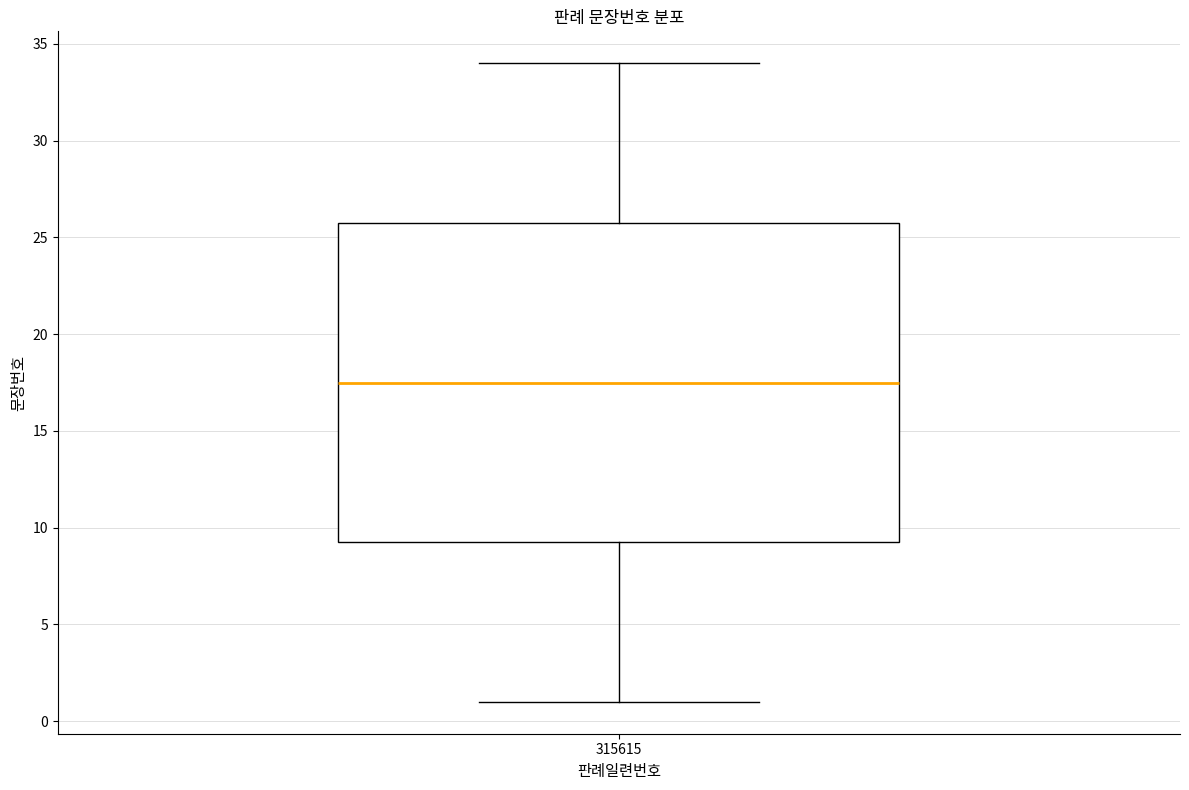

Where is the lower edge of the box at x = 315615 on the y-axis? The values are not printed on the chart, so give them approximately, as read against the axis.

9.5